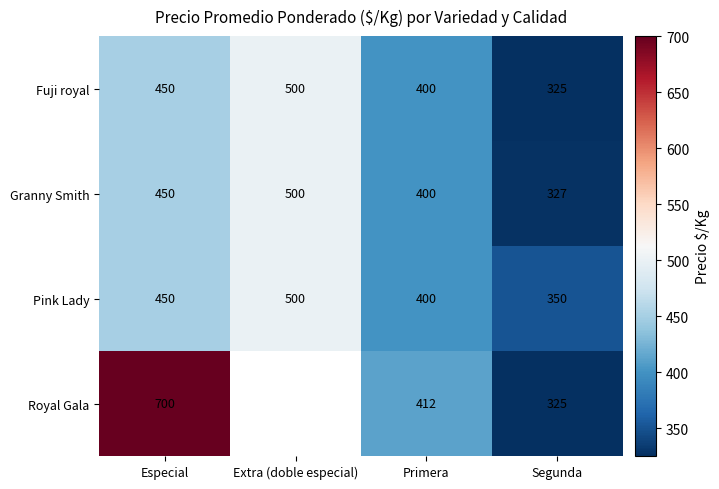

What is the spread (max minus min) of values at Especial?

250